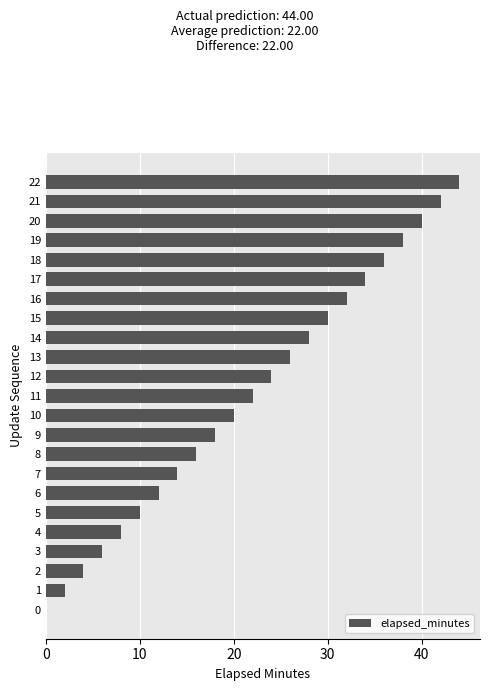

Are the bars horizontal?

Yes